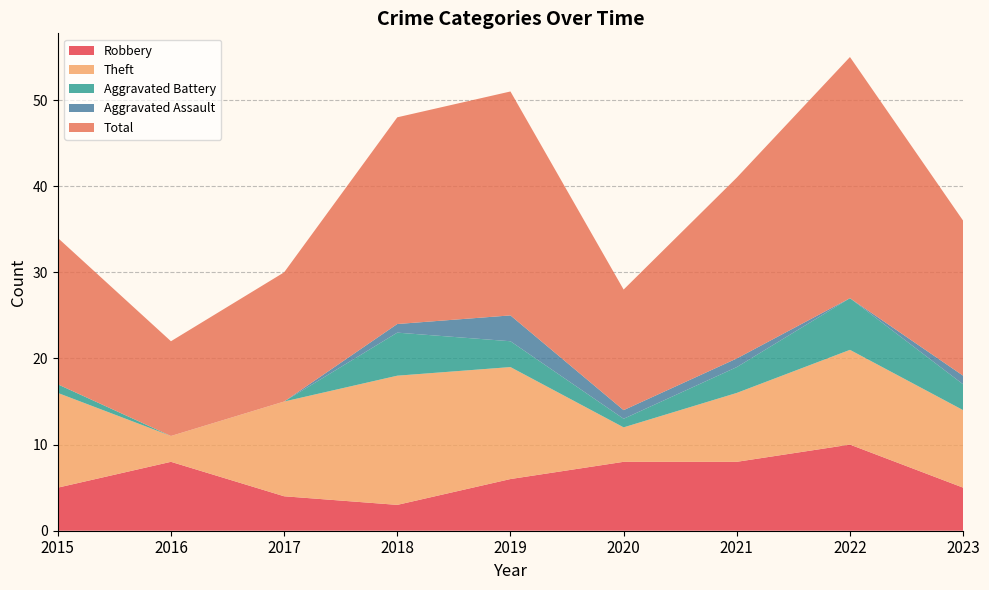

Reading left to right, what are all the values shown in this chart?

Robbery: 2015=5	2016=8	2017=4	2018=3	2019=6	2020=8	2021=8	2022=10	2023=5
Theft: 2015=11	2016=3	2017=11	2018=15	2019=13	2020=4	2021=8	2022=11	2023=9
Aggravated Battery: 2015=1	2016=0	2017=0	2018=5	2019=3	2020=1	2021=3	2022=6	2023=3
Aggravated Assault: 2015=0	2016=0	2017=0	2018=1	2019=3	2020=1	2021=1	2022=0	2023=1
Total: 2015=17	2016=11	2017=15	2018=24	2019=26	2020=14	2021=21	2022=28	2023=18